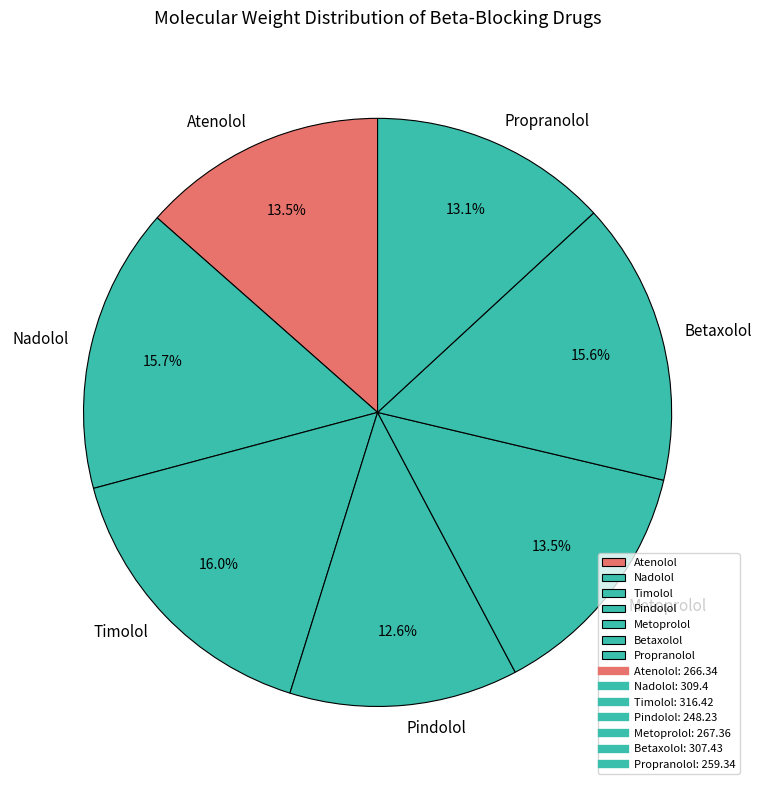

Combined, do Betaxolol and Nadolol account for over 50%?

No